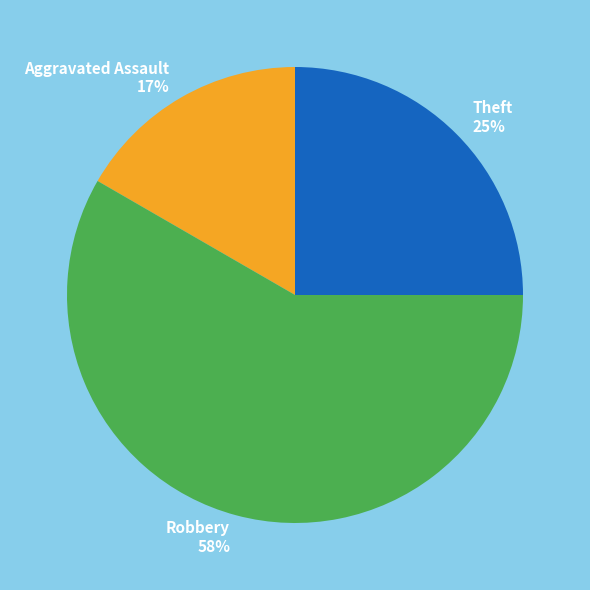

What is the largest slice in the pie chart?

Robbery